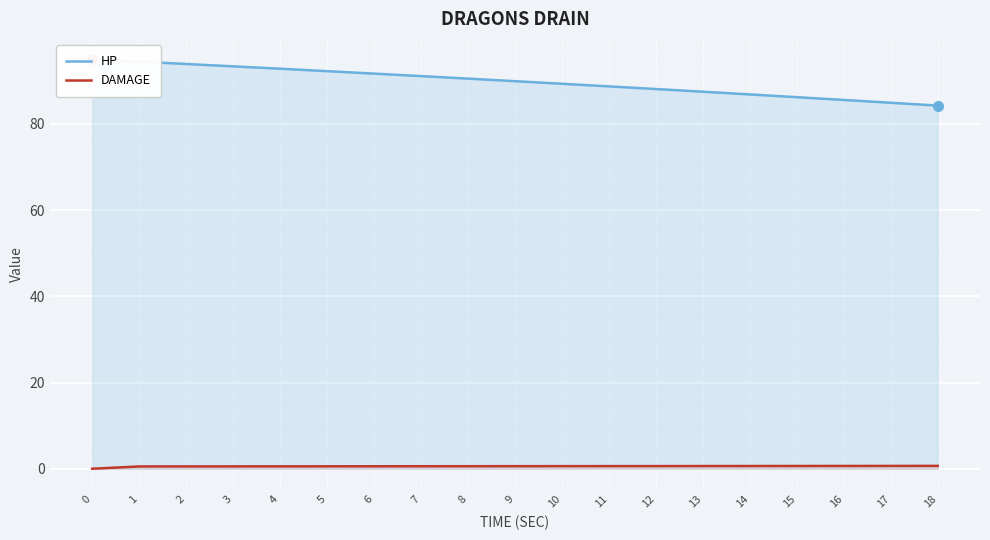

What is the spread (max minus min) of values at 10?

88.7